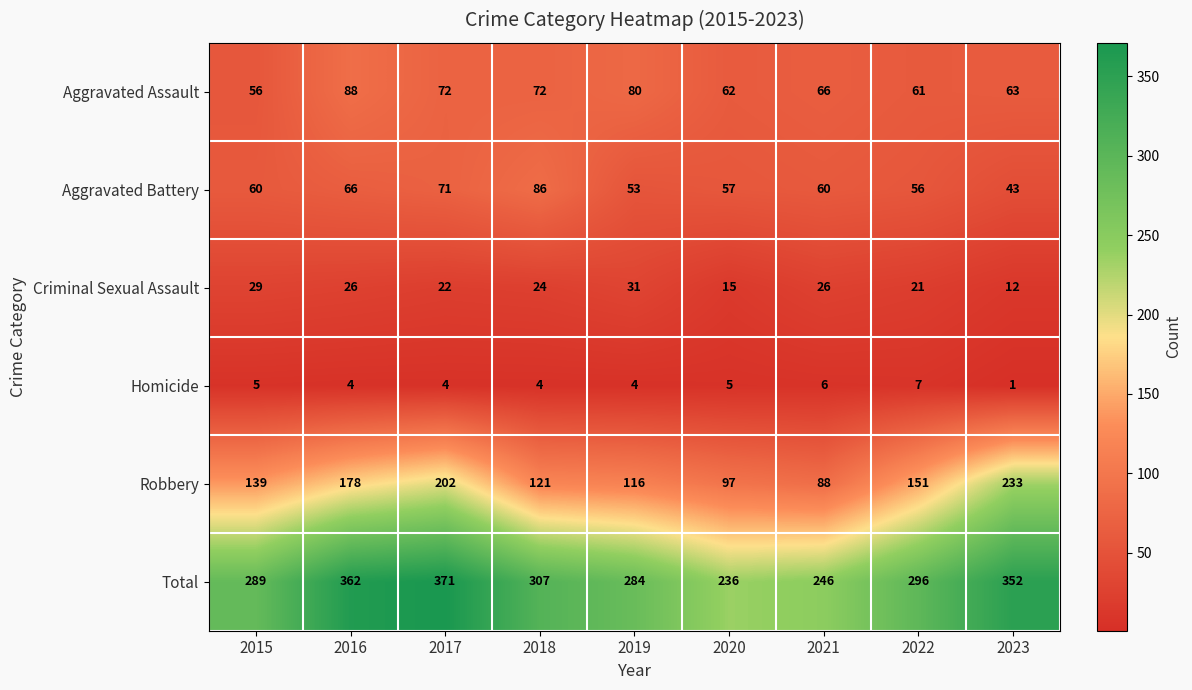

List the series in order of their peak value, lowest first.

Homicide, Criminal Sexual Assault, Aggravated Battery, Aggravated Assault, Robbery, Total